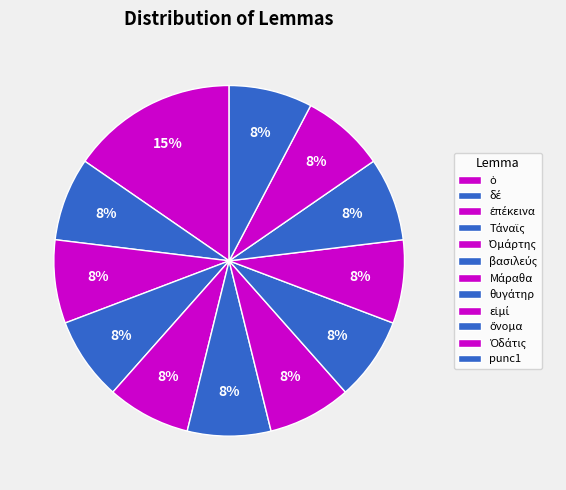

True or false: punc1 accounts for 1% of the total.

False